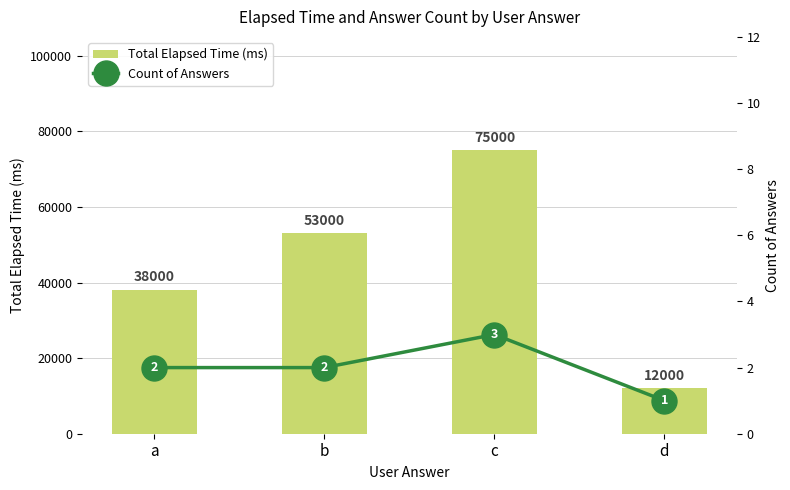

What is the sum of the Count of Answers values at d and a?

3